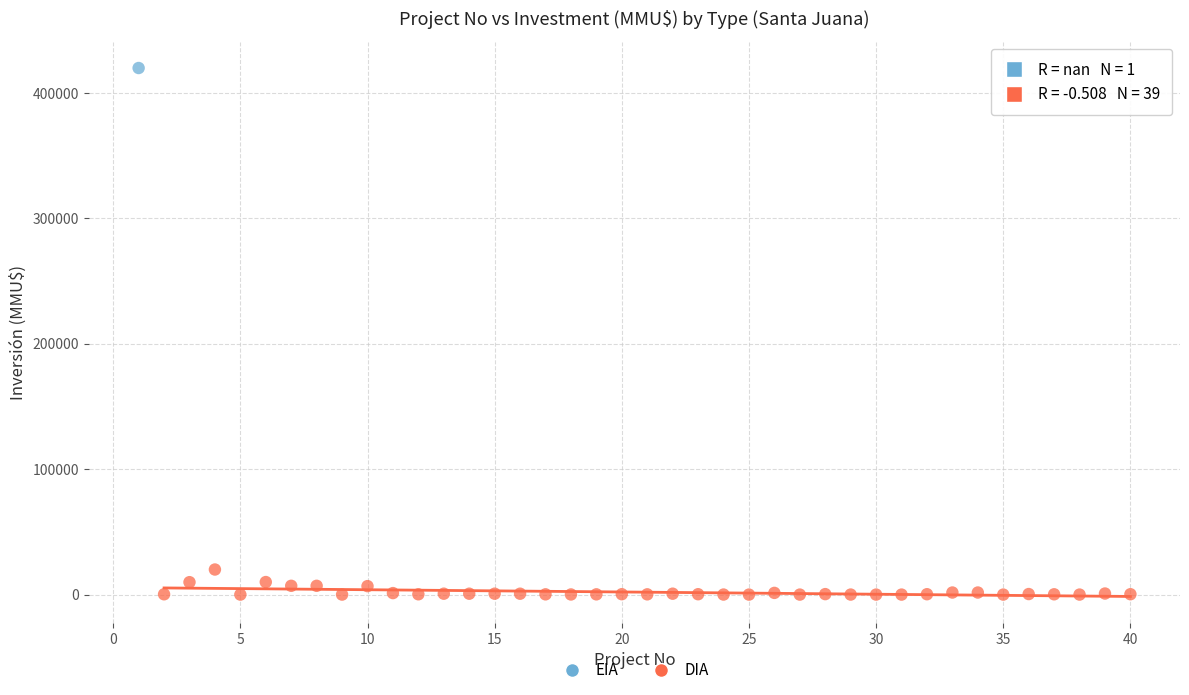

What are all the series names shown in the legend?

EIA, DIA